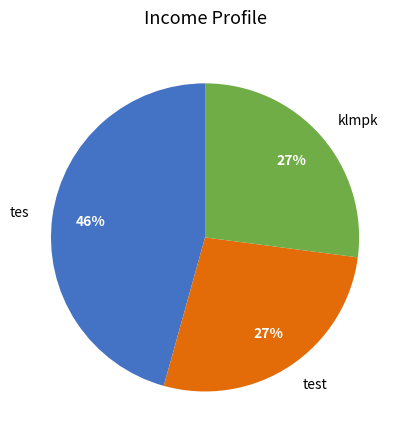

Combined, do klmpk and test account for over 50%?

Yes